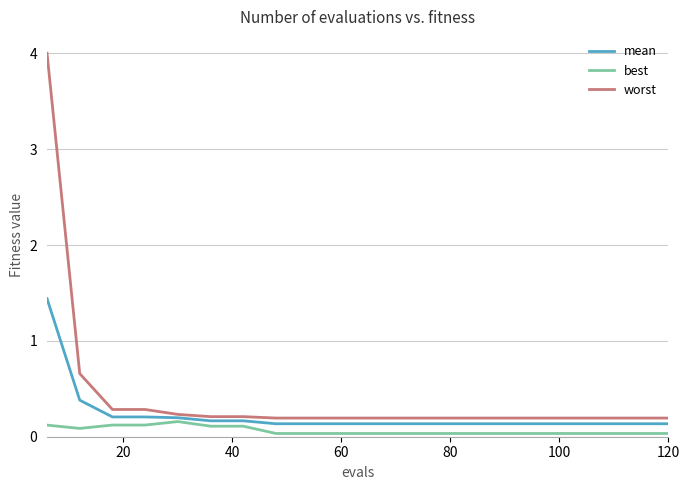

What are all the series names shown in the legend?

mean, best, worst